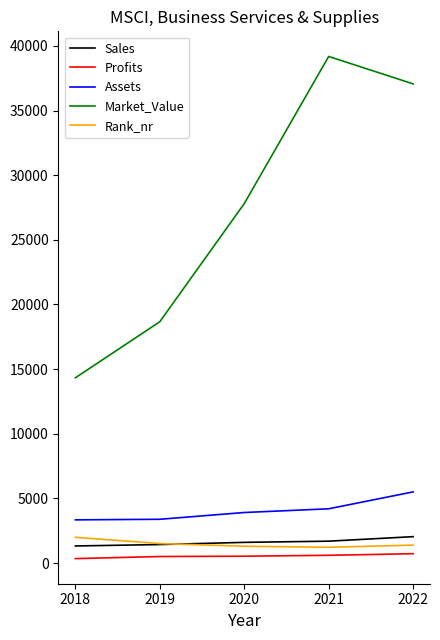

Does the chart have visible grid lines?

No